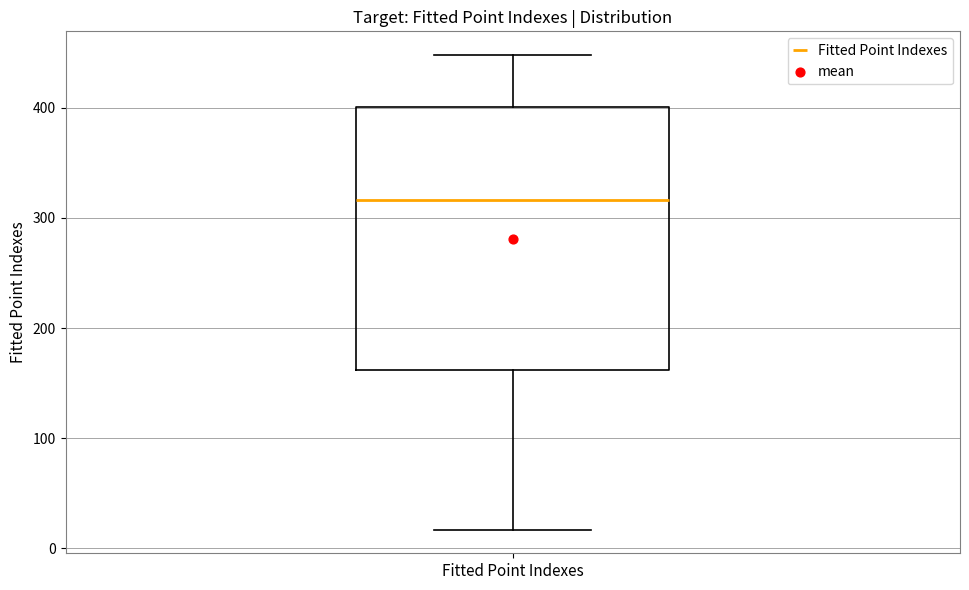

Read this box plot against the y-axis: the position of the median line, the range covered by the box, and the ends of both whiskers. The values are not printed on the chart, so give them approximately, as read against the axis.

median 320, box 160 to 400, whiskers 20 to 450